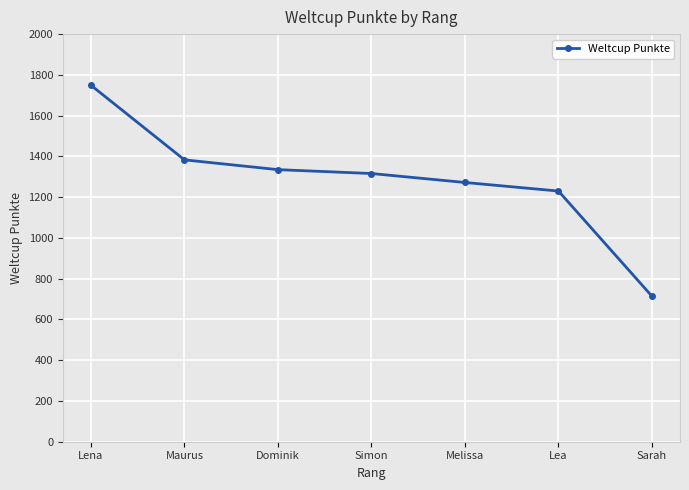

Between Maurus and Lena, which is larger?

Lena